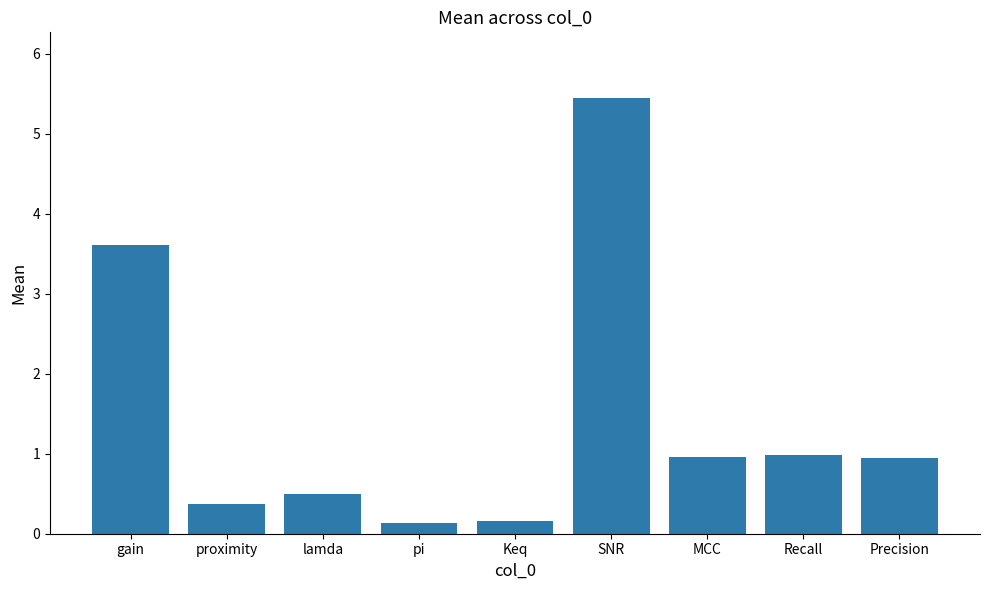

What value does the data have at Recall?

1.0